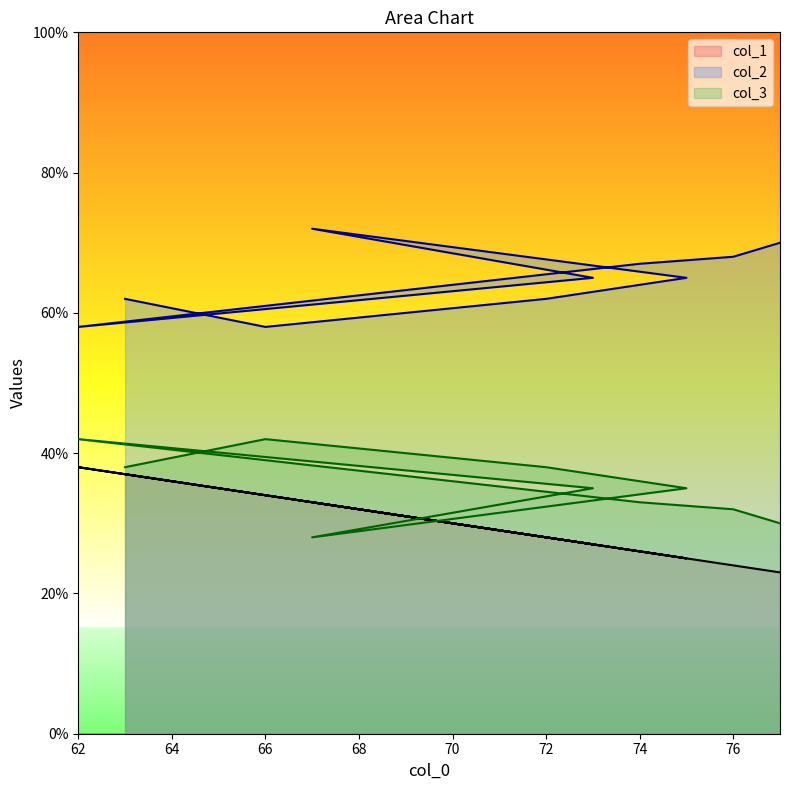

Which category has the highest value in the col_3 series?

62